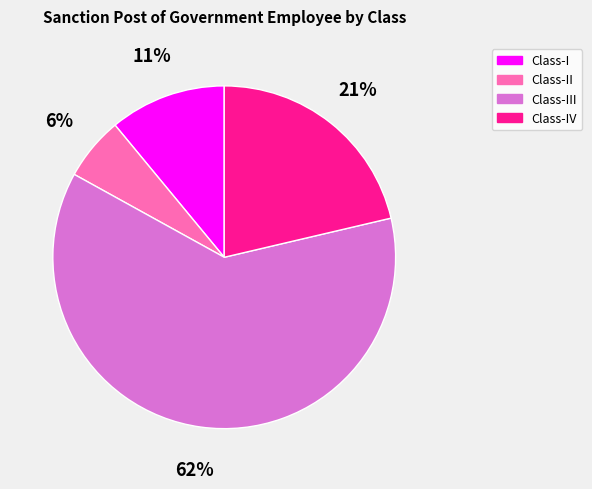

Is there a majority slice in this chart?

Yes